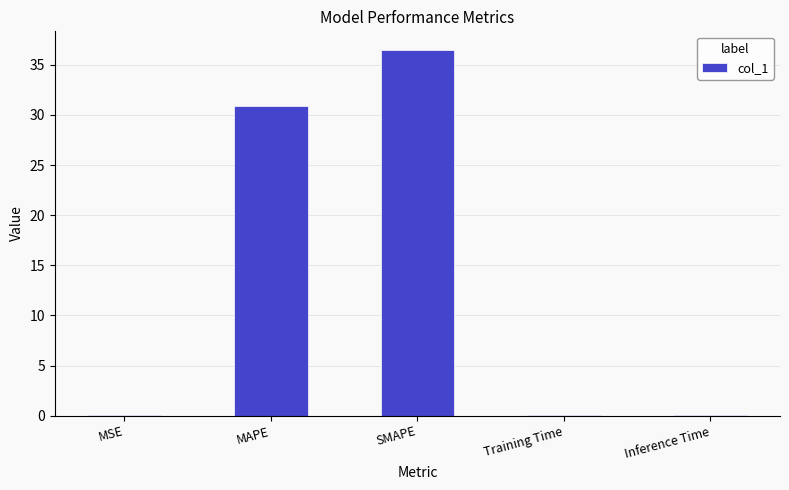

Is it true that the value at SMAPE is 58.7?

False